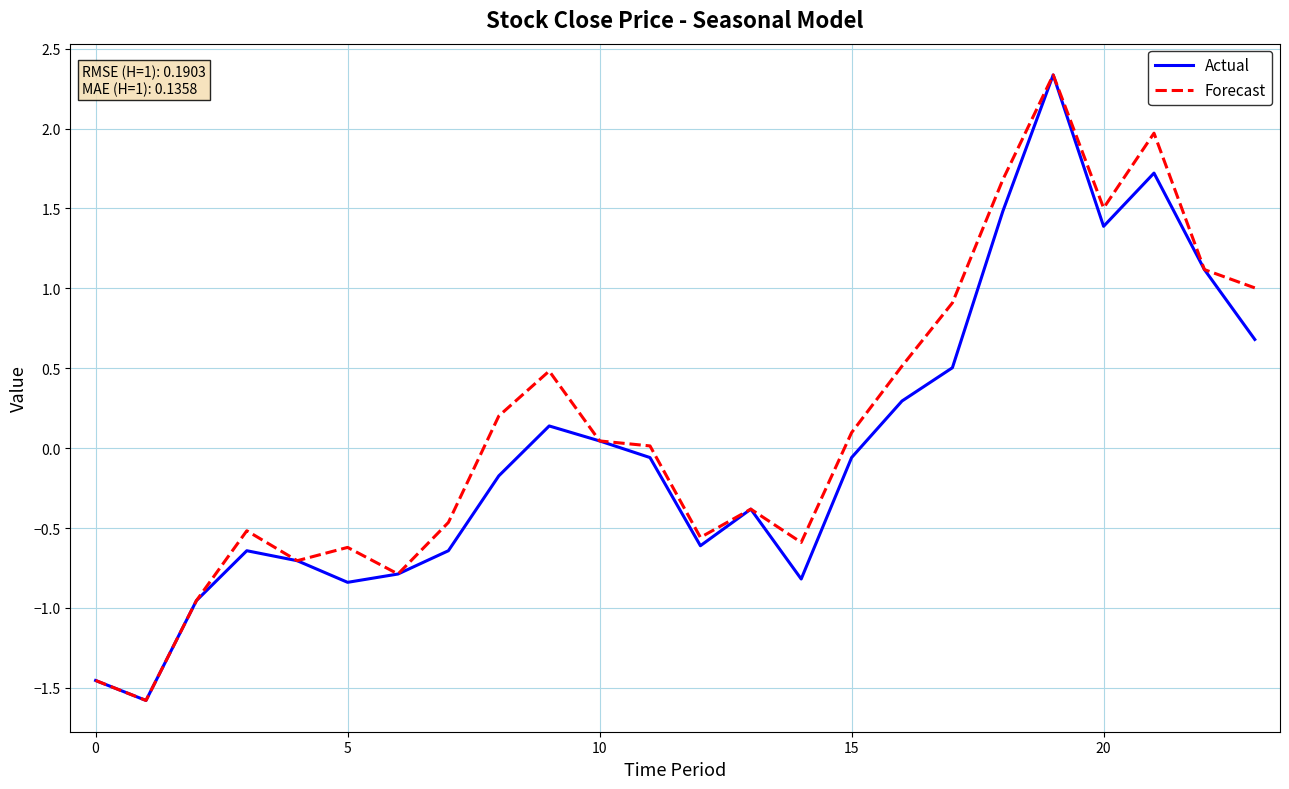

What is the minimum value for Forecast?

-1.6